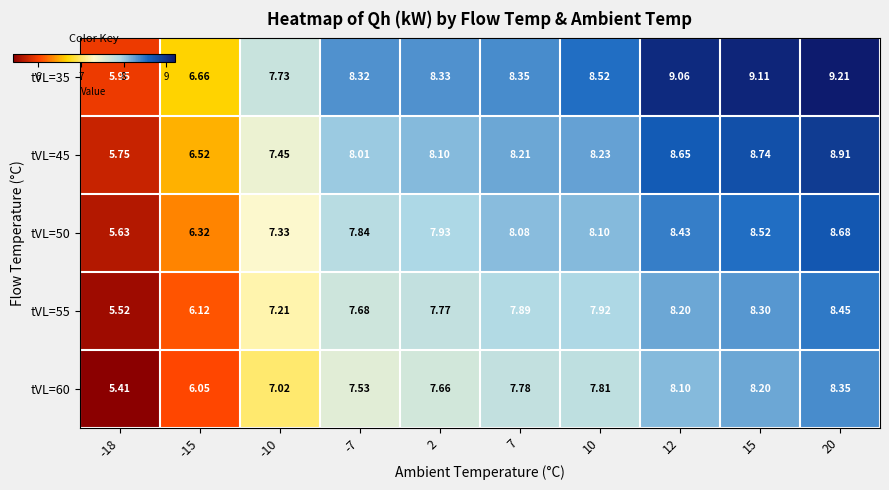

Is the value of tVL=55 at 10 greater than the value of tVL=60 at 12?

No